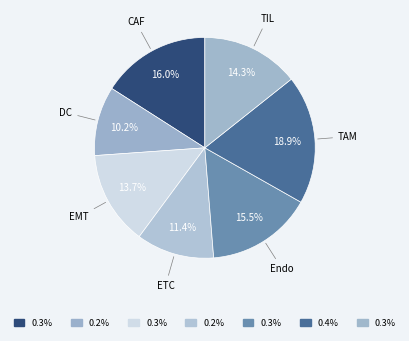

Is there a majority slice in this chart?

No